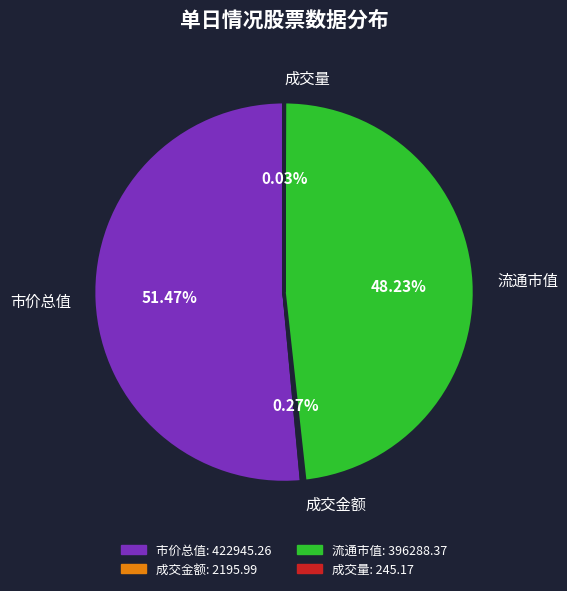

Which slice represents more than half of the pie?

市价总值